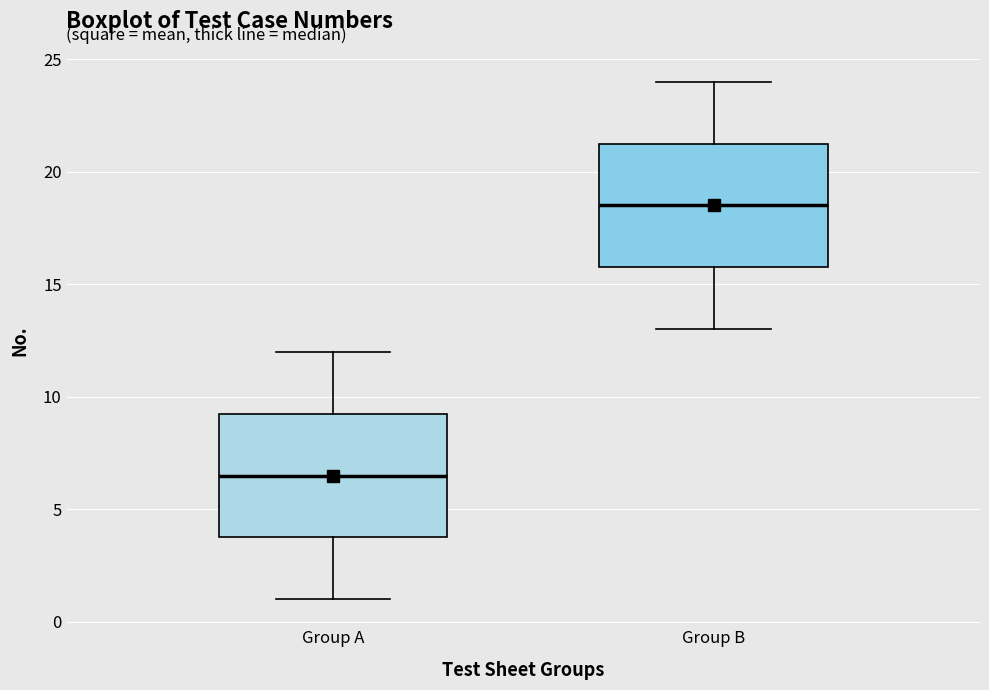

Reading left to right, transcribe this box plot: for each box, give where its median line is, the range the box spans, and where its two whiskers end, as read against the y-axis. The values are not printed on the chart, so give them approximately, as read against the axis.

Group A: median 6.5, box 4.0 to 9.5, whiskers 1.0 to 12.0
Group B: median 18.5, box 16.0 to 21.5, whiskers 13.0 to 24.0